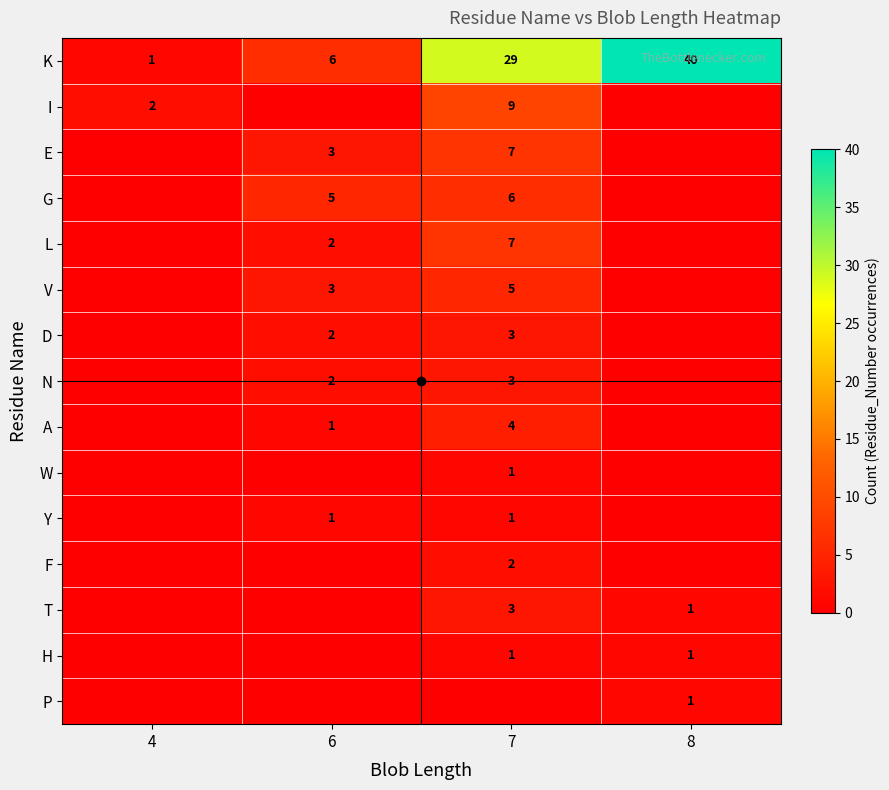

Is it true that V equals 3 at 6?

True